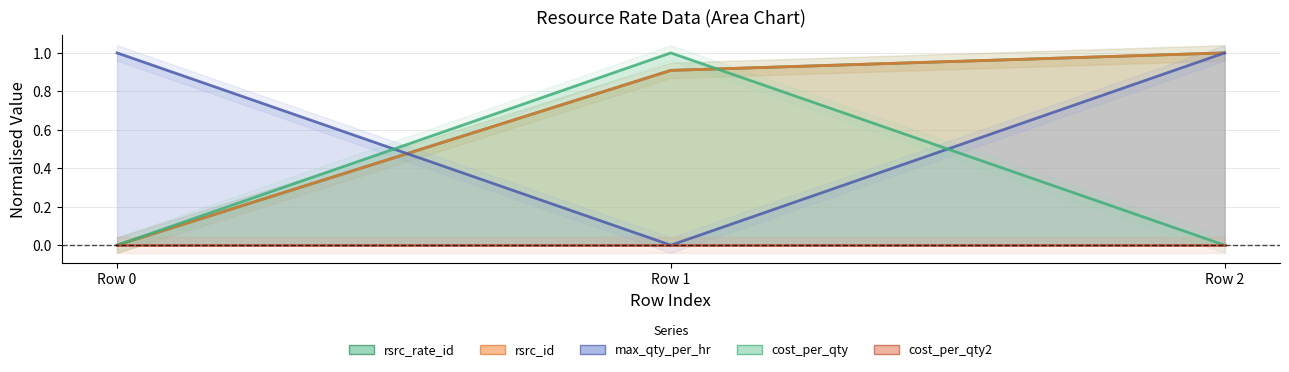

What is the approximate value of max_qty_per_hr at Row 2?

1.0